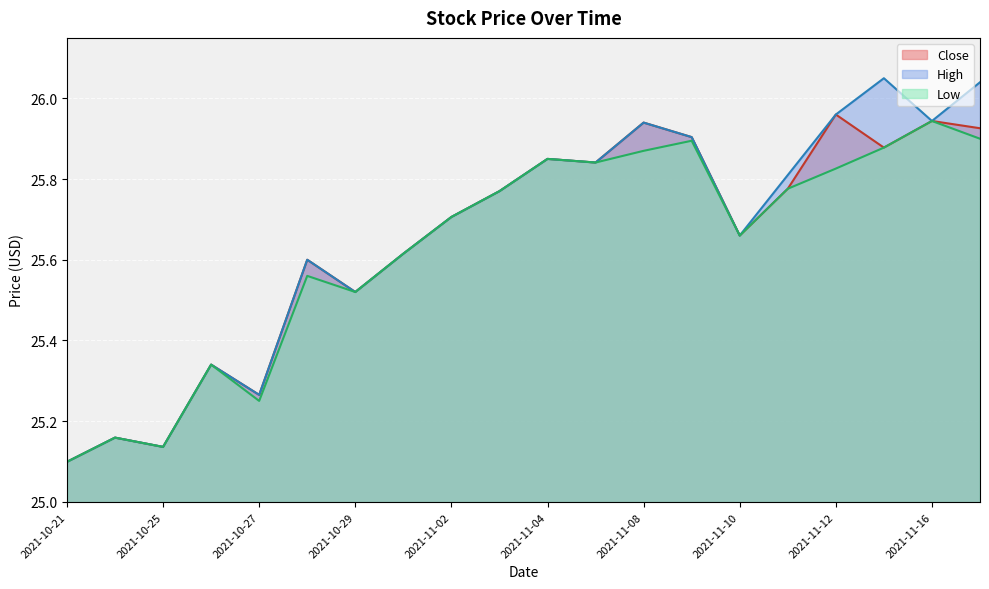

True or false: High has a value of 25.6 at 2021-10-28.

True